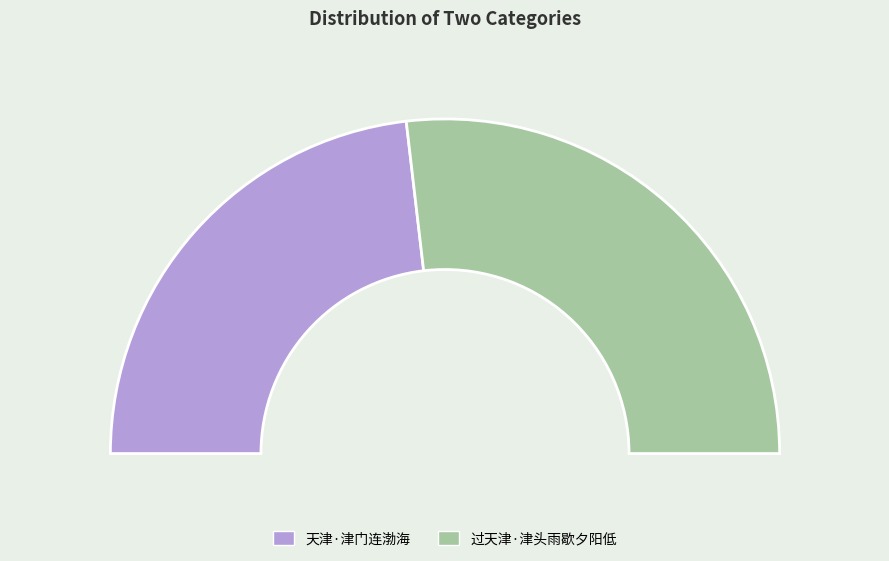

Which slice is the largest?

过天津·津头雨歇夕阳低